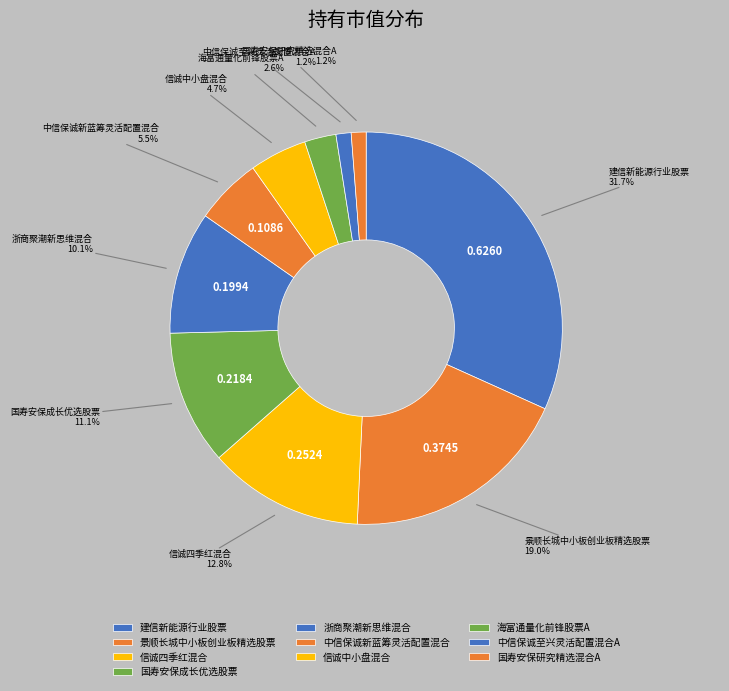

Which slice is the largest?

建信新能源行业股票